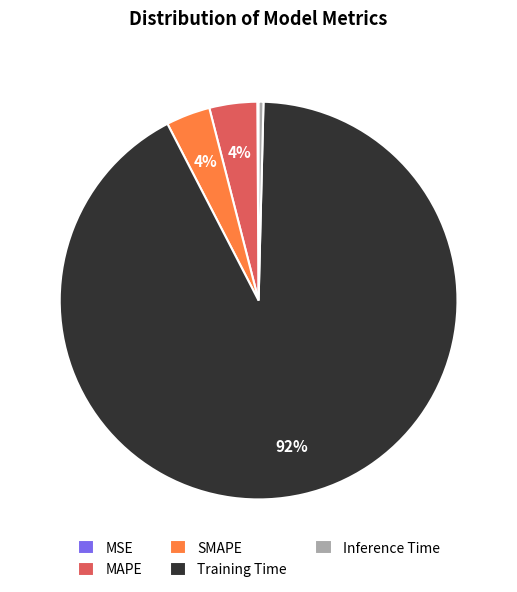

What is the majority slice?

Training Time